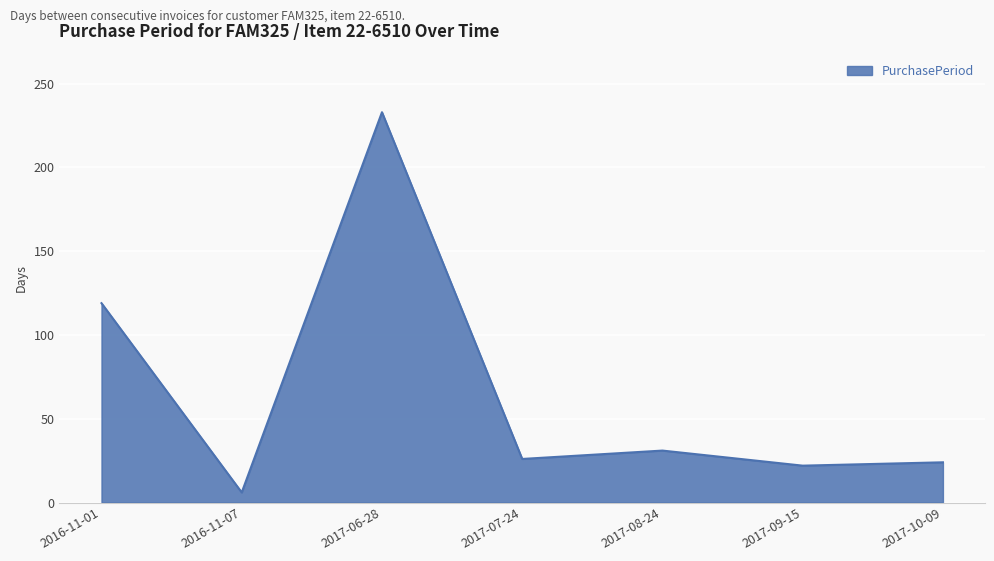

What is the ratio of the value at 2016-11-07 to the value at 2016-11-01?

0.1